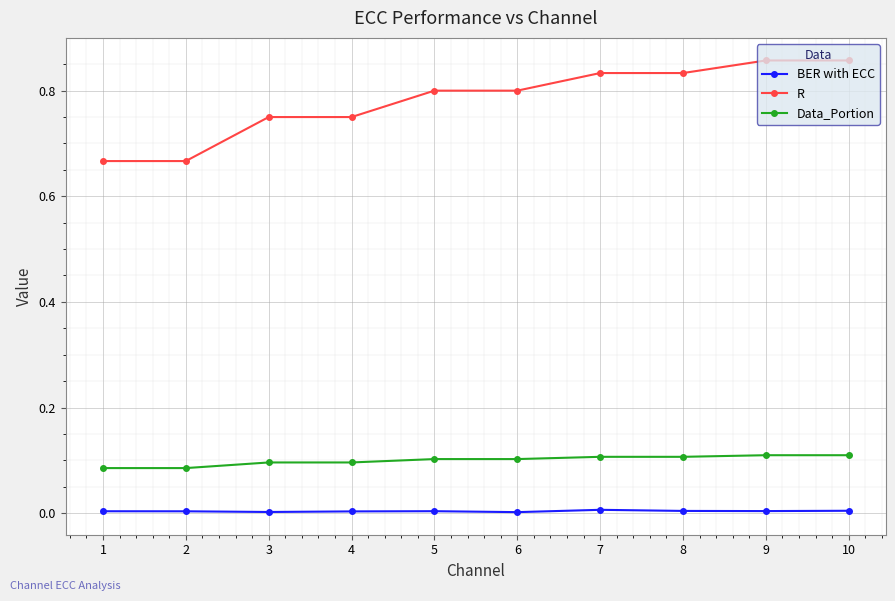

True or false: Data_Portion and R cross at least once.

False